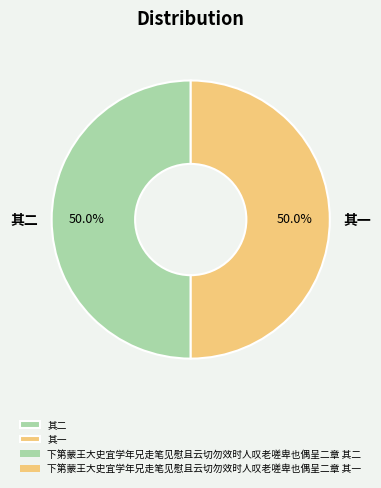

How many segments does this pie chart have?

2